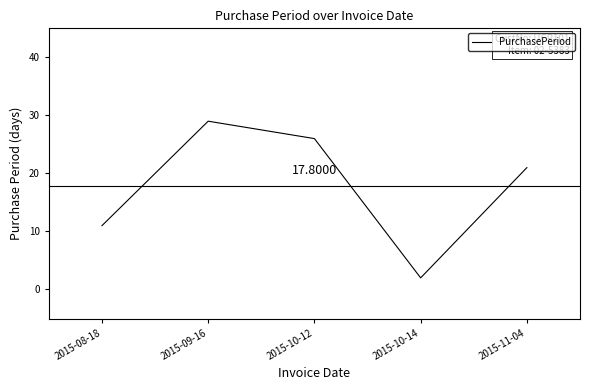

What is the greatest value displayed?

29